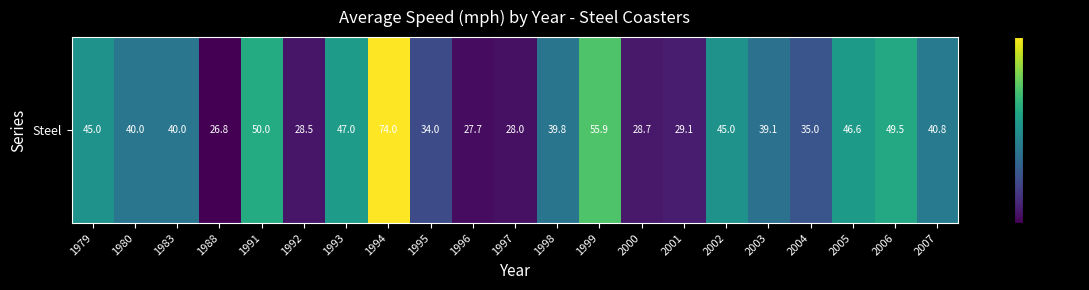

What is the smallest value displayed?

26.8